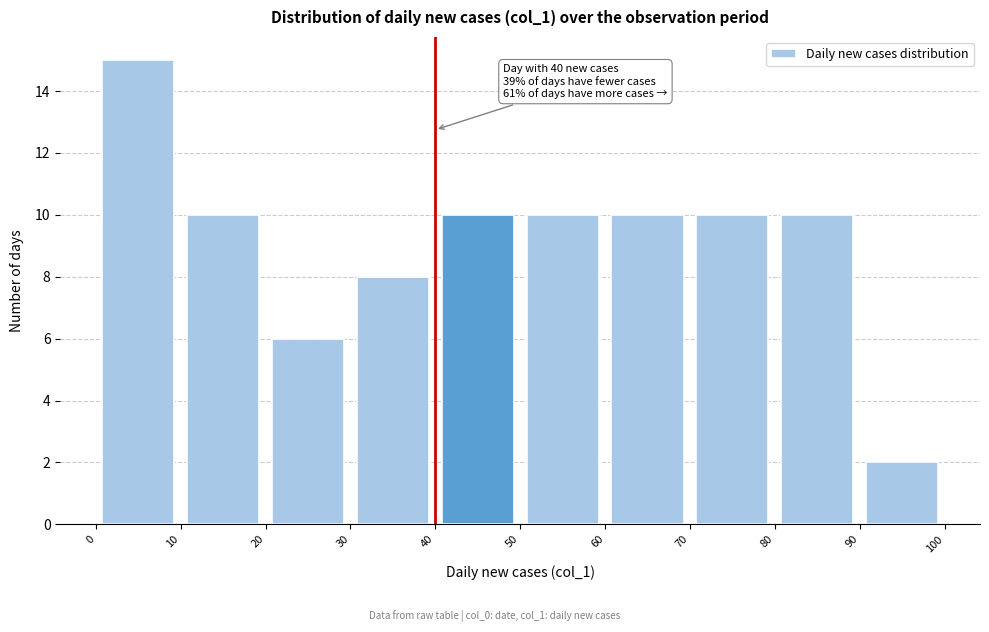

Over which range of the x-axis is the bar tallest?

0 to 10